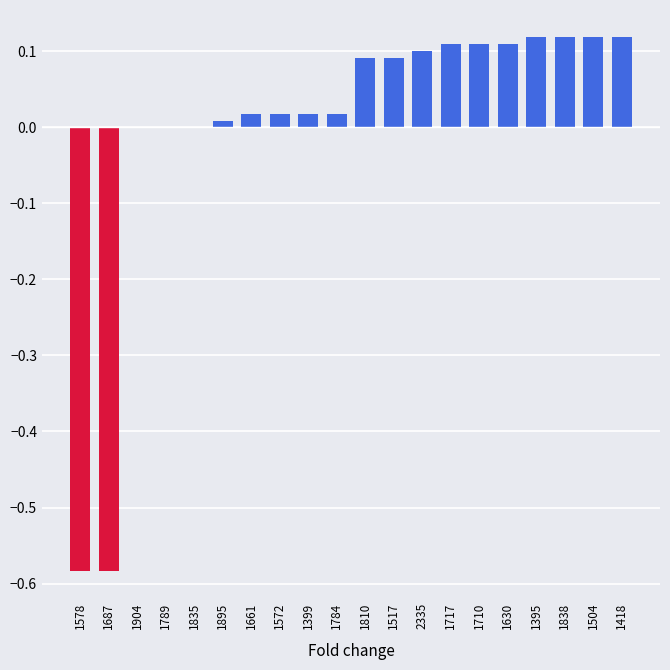

Between 1789 and 1717, which is larger?

1717